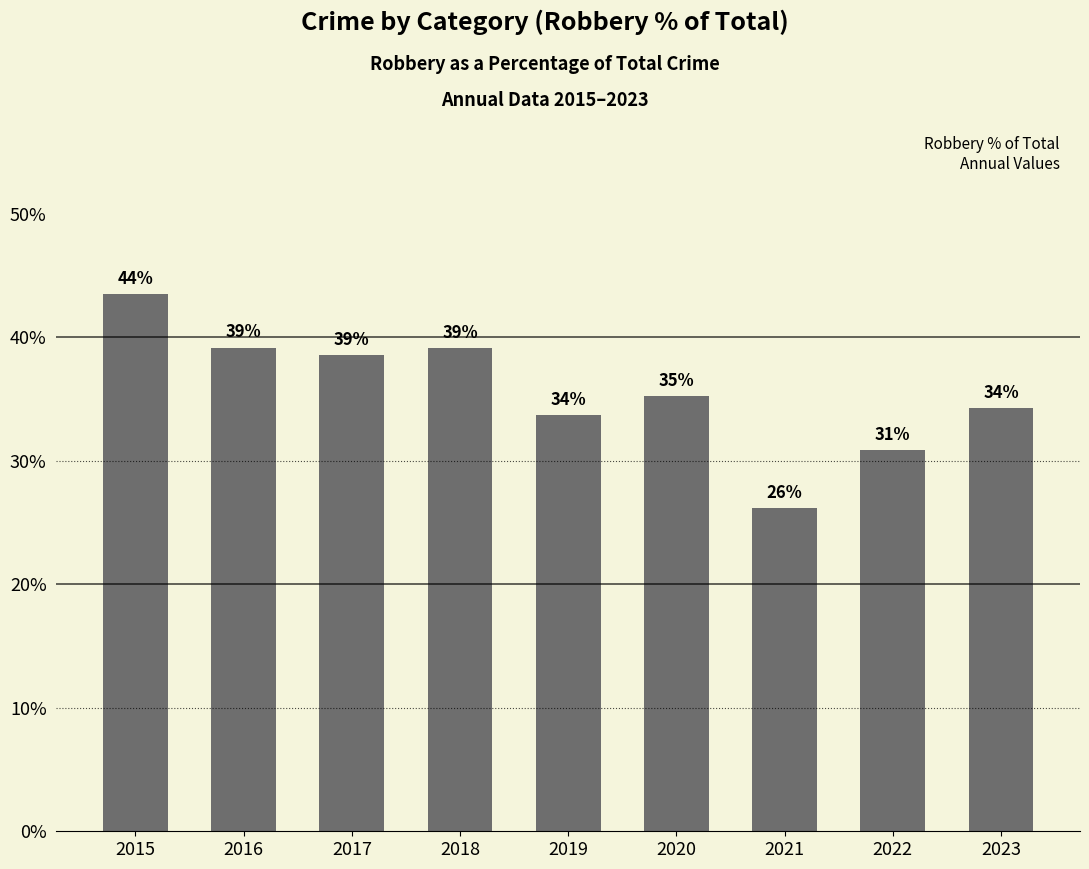

List the labels in order of value, smallest first.

2021, 2022, 2019, 2023, 2020, 2017, 2018, 2016, 2015